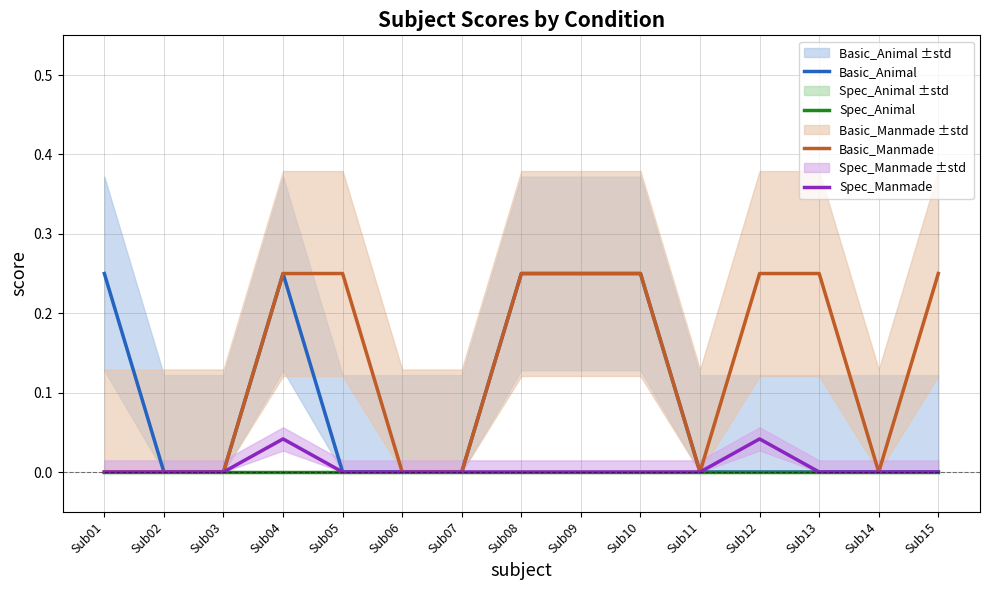

Which category has the highest value in the Spec_Manmade series?

Sub04